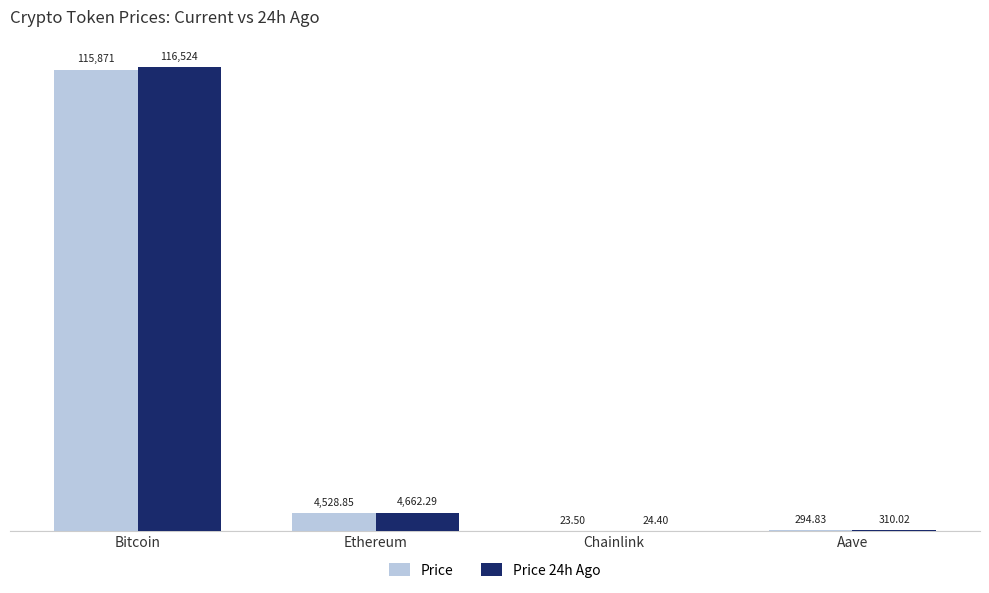

Which series has the largest total across all categories?

Price 24h Ago